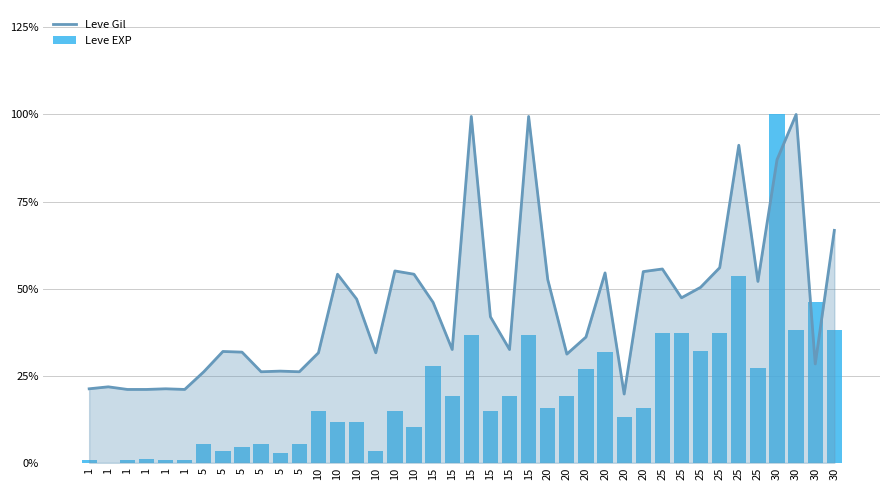

At which category is the sum across all series the highest?

30